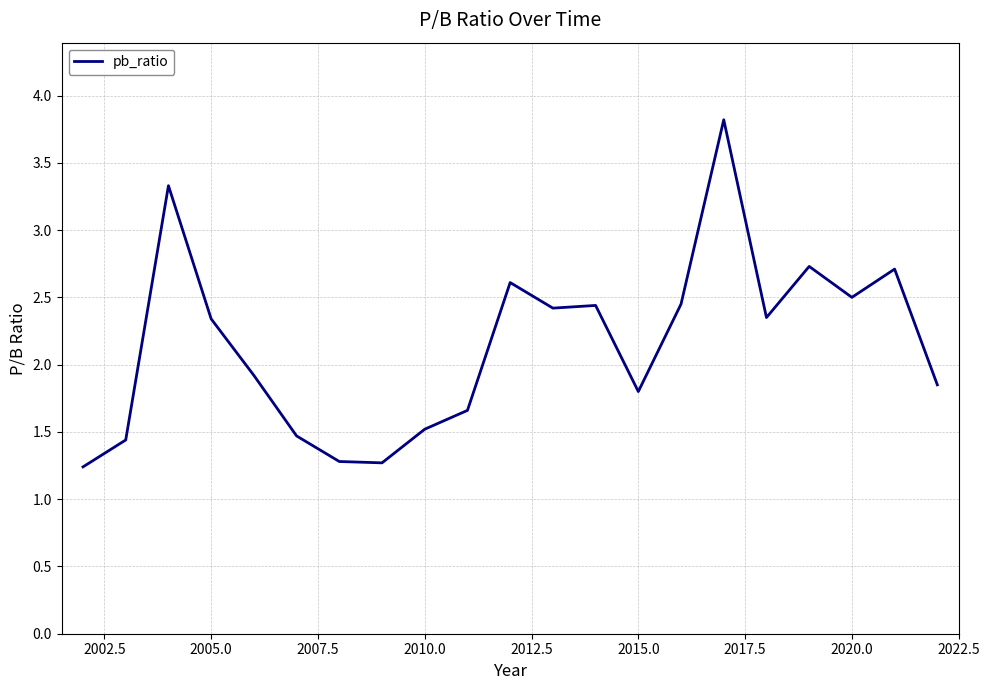

What is the greatest value displayed?

3.8